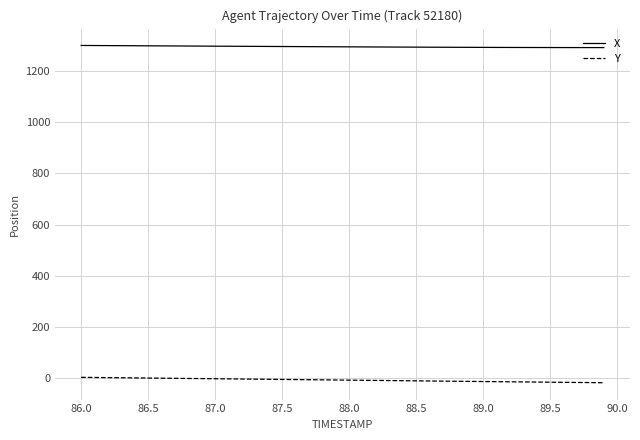

What is the greatest value displayed?

1300.1